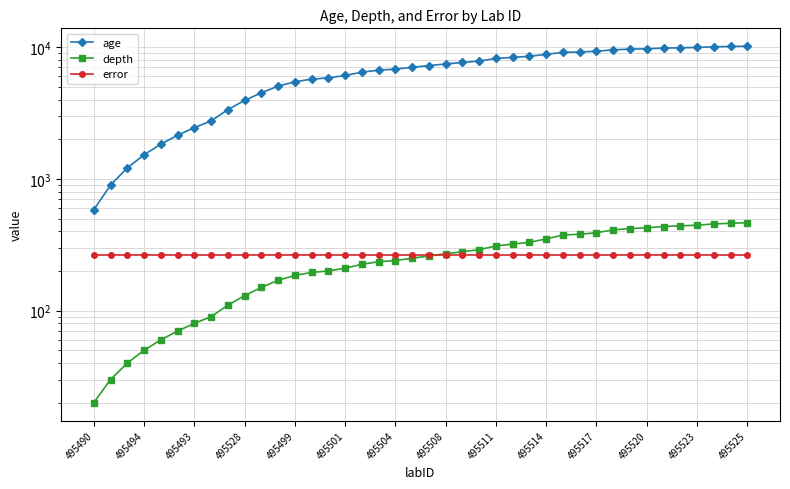

What is the average value of the age series?

6518.6